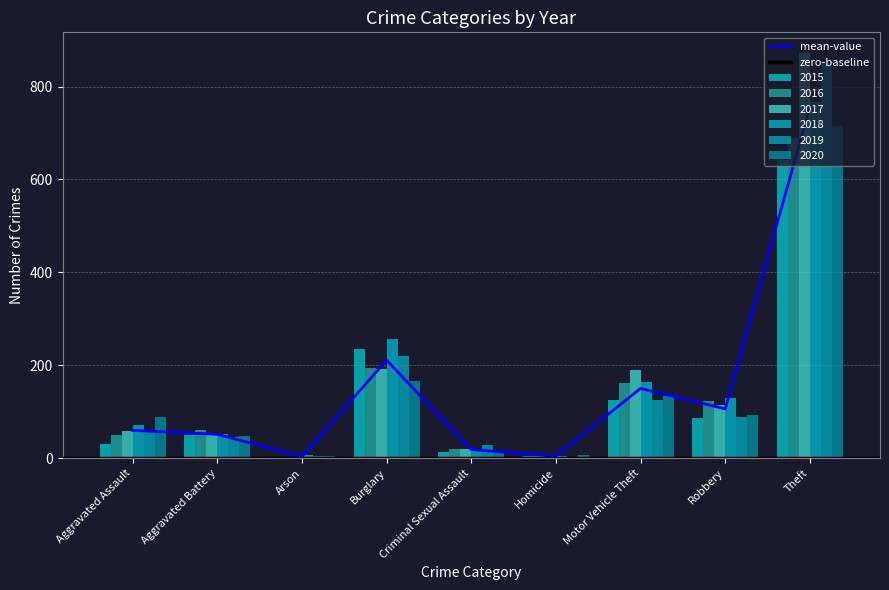

Rank the series by their maximum value, from lowest to highest.

2015, 2016, 2020, 2018, 2019, 2017